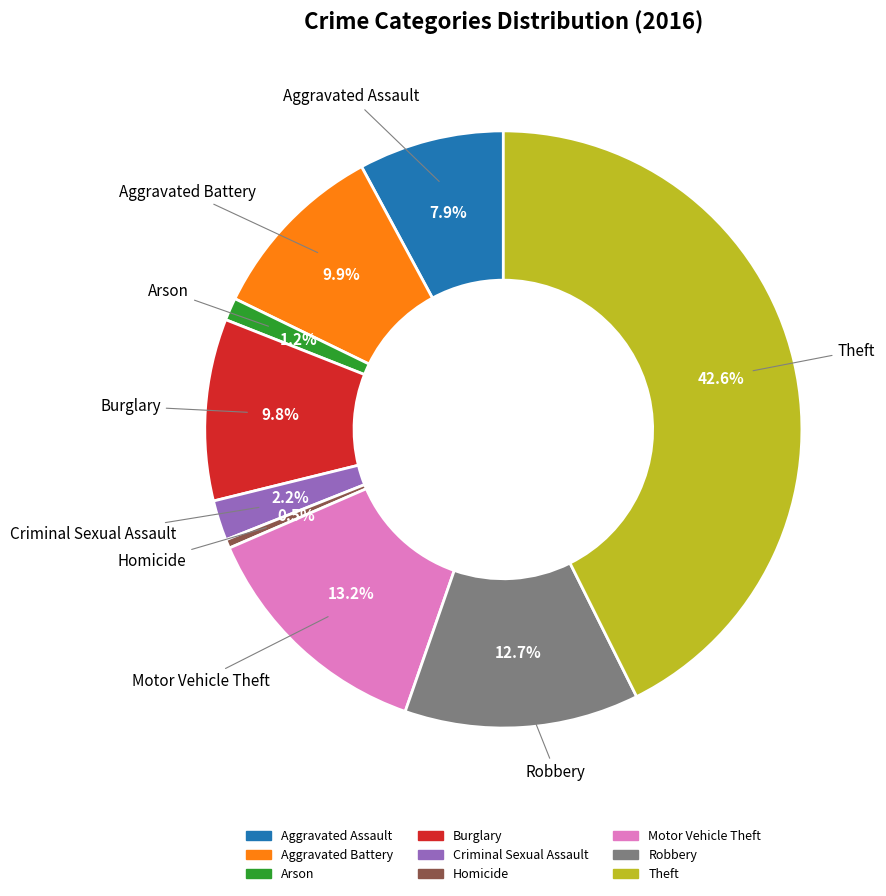

Is it true that Aggravated Assault is 8% of the pie?

True